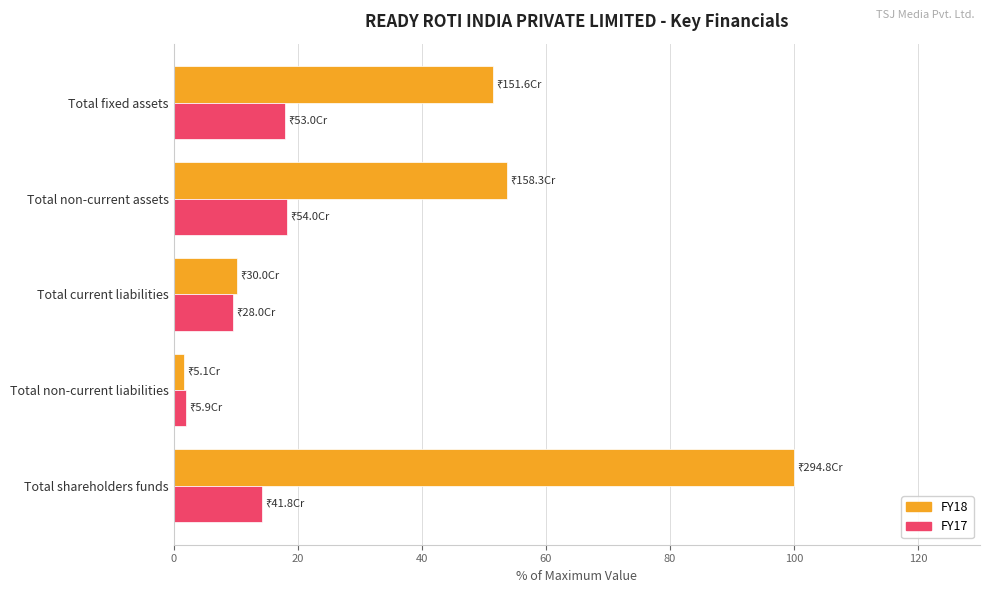

What is the average value of the FY17 series?

12.4